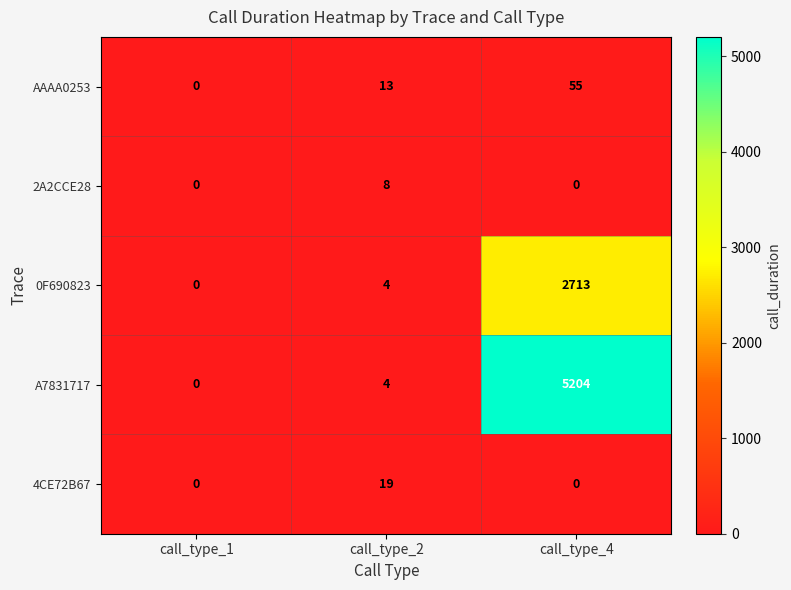

At which category is the sum across all series the highest?

call_type_4